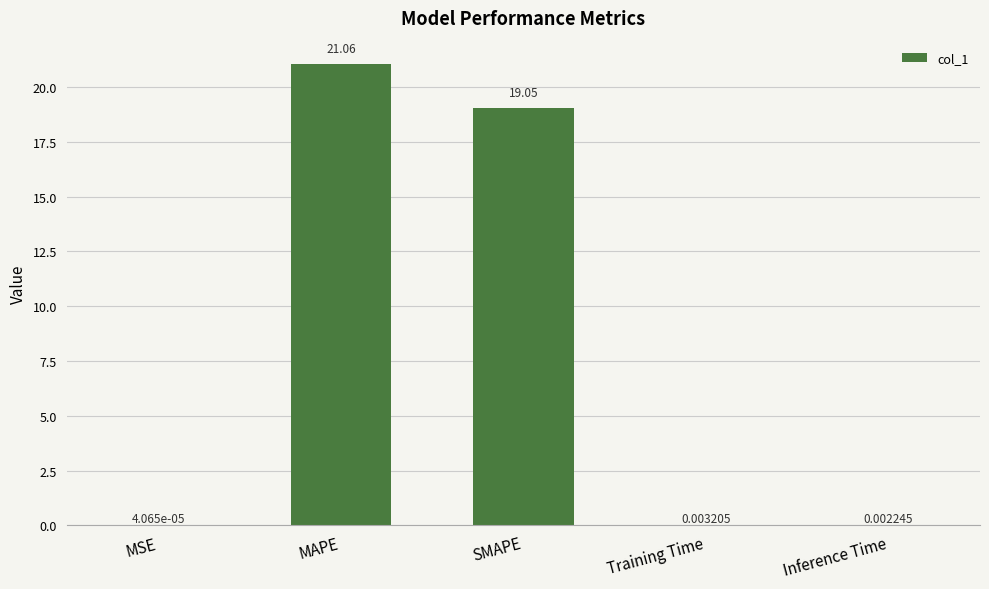

Between Inference Time and Training Time, which is larger?

Training Time